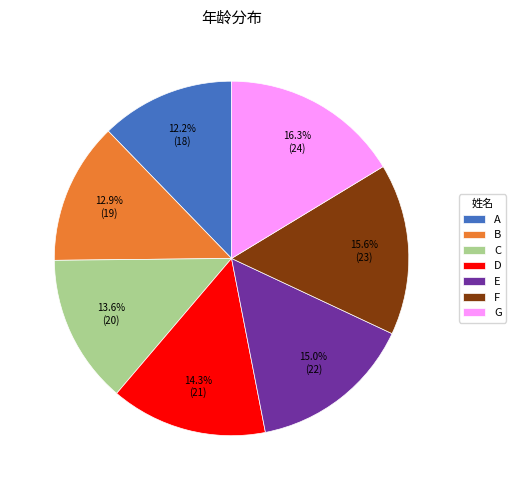

Is there a majority slice in this chart?

No